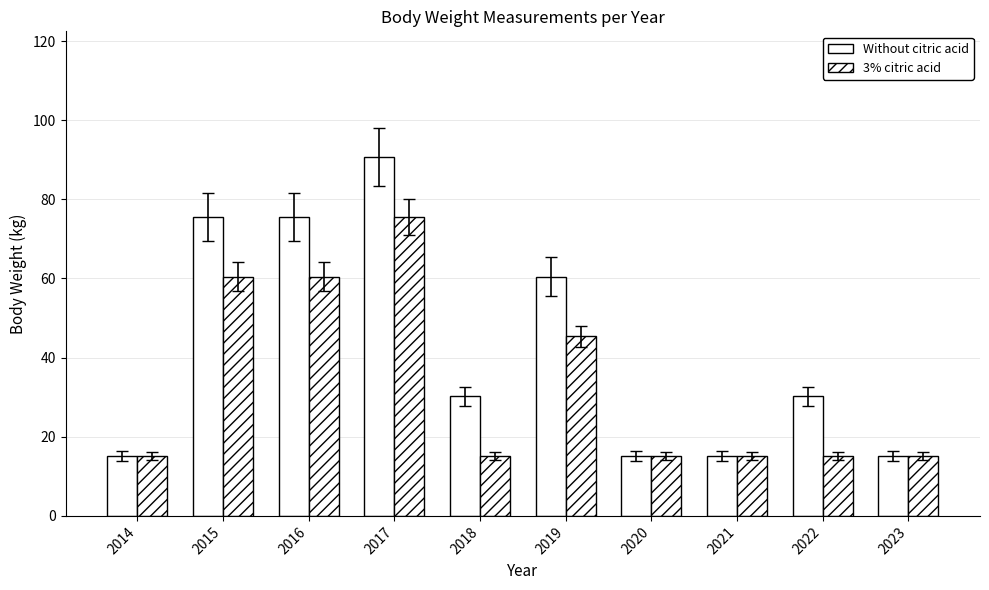

How many series are shown in this chart?

2